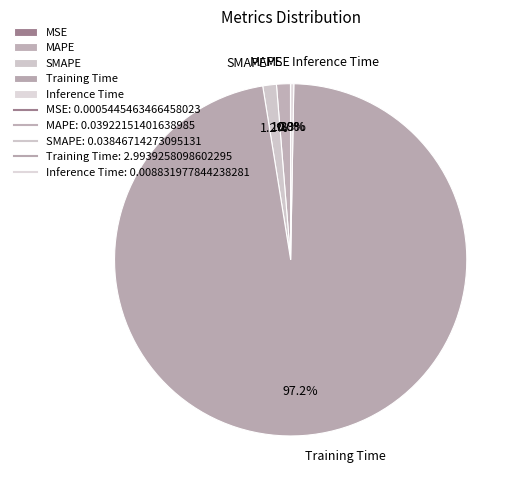

To the nearest percent, what is the combined percentage of Training Time and SMAPE?

98%